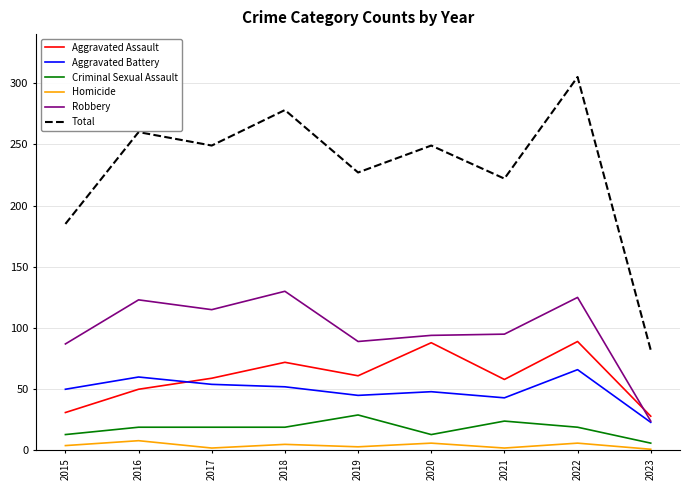

Is the value of Robbery at 2022 greater than the value of Criminal Sexual Assault at 2023?

Yes